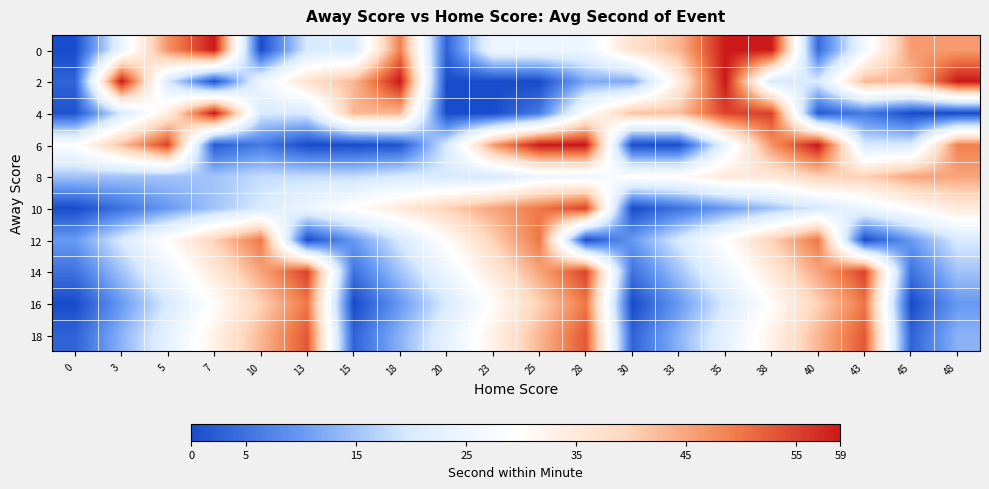

How many data points does each series have?

20